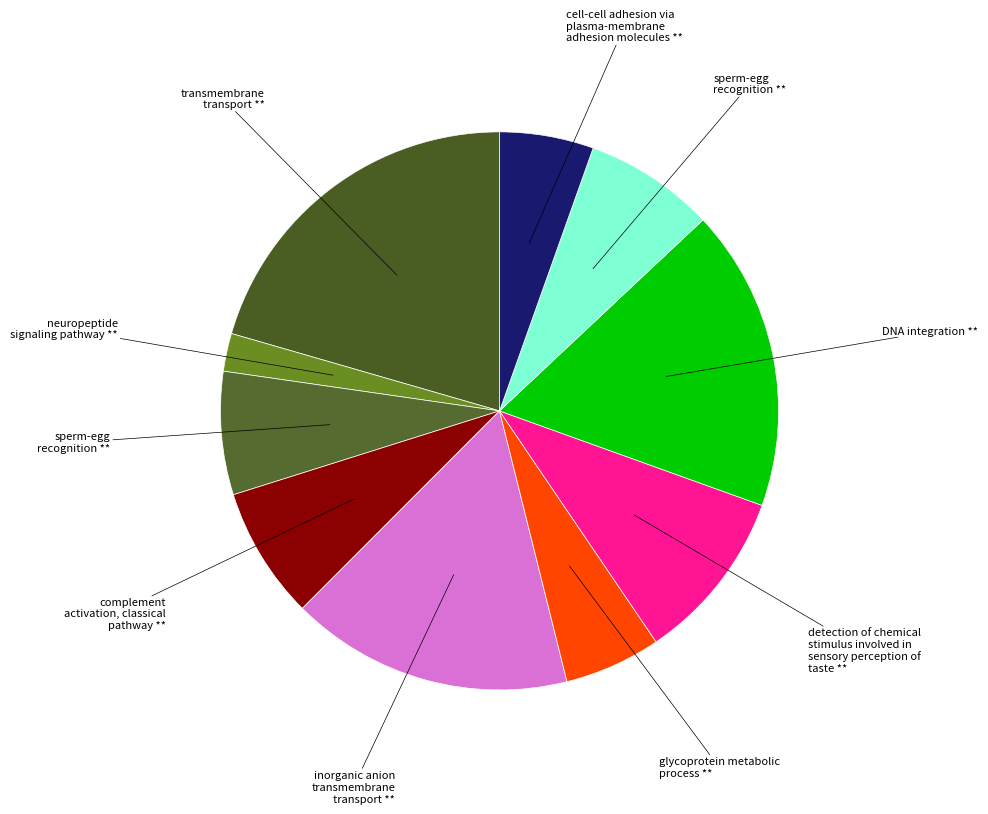

Does any single category account for the majority?

No